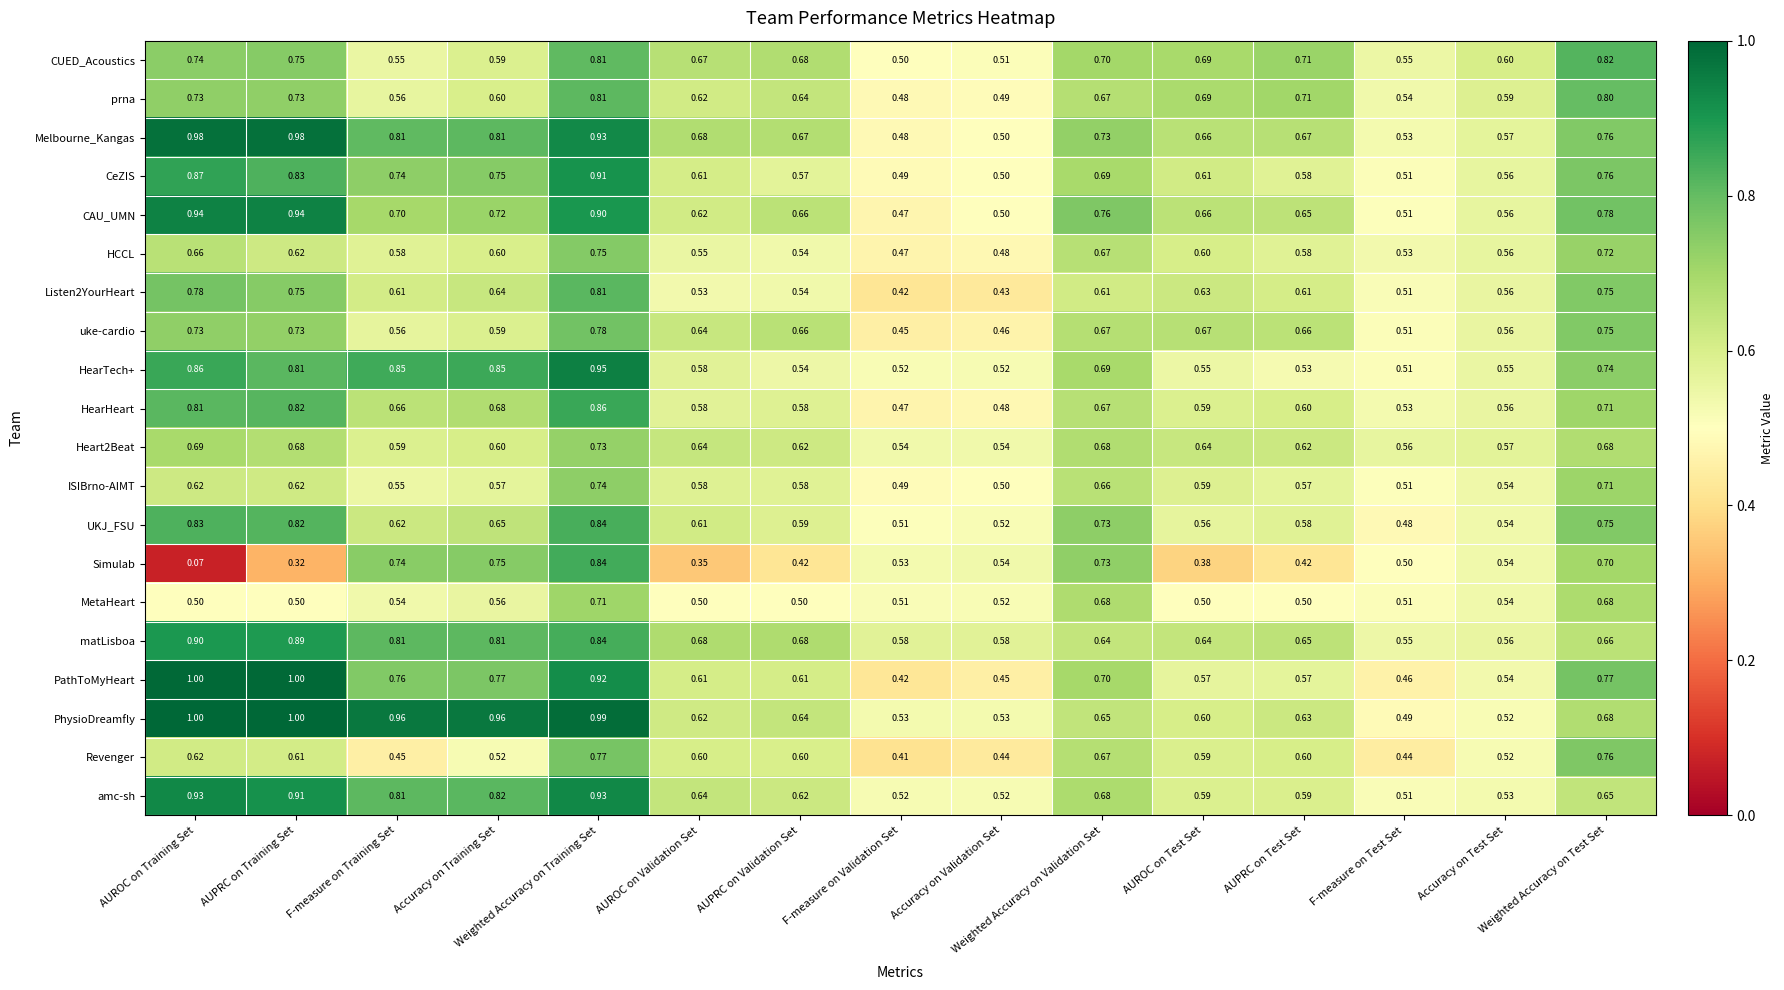

Which series has the widest spread of values?

Simulab